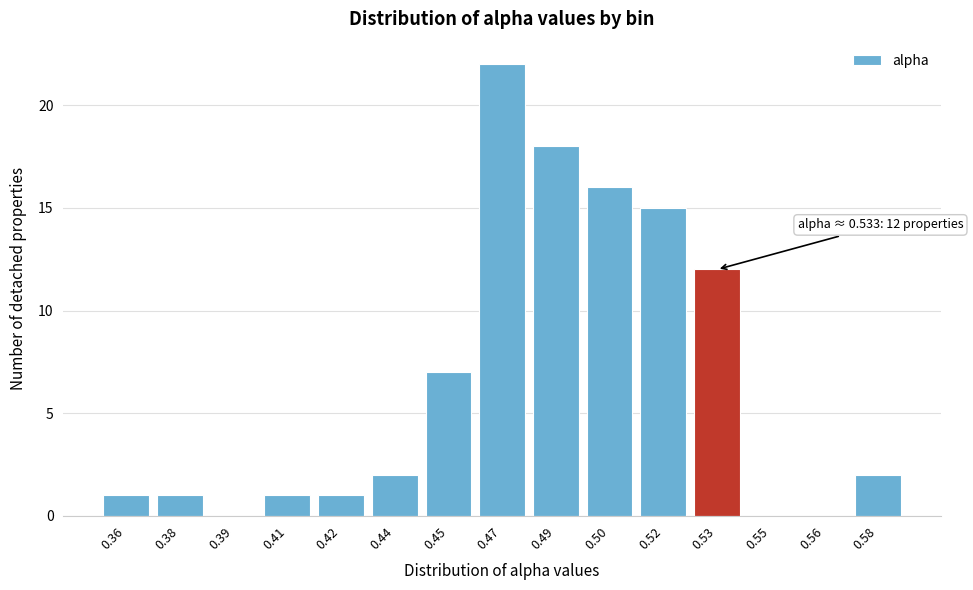

Reading left to right, what are all the values shown in this chart?

0.36=1	0.38=1	0.39=0	0.41=1	0.42=1	0.44=2	0.45=7	0.47=22	0.49=18	0.50=16	0.52=15	0.53=12	0.55=0	0.56=0	0.58=2